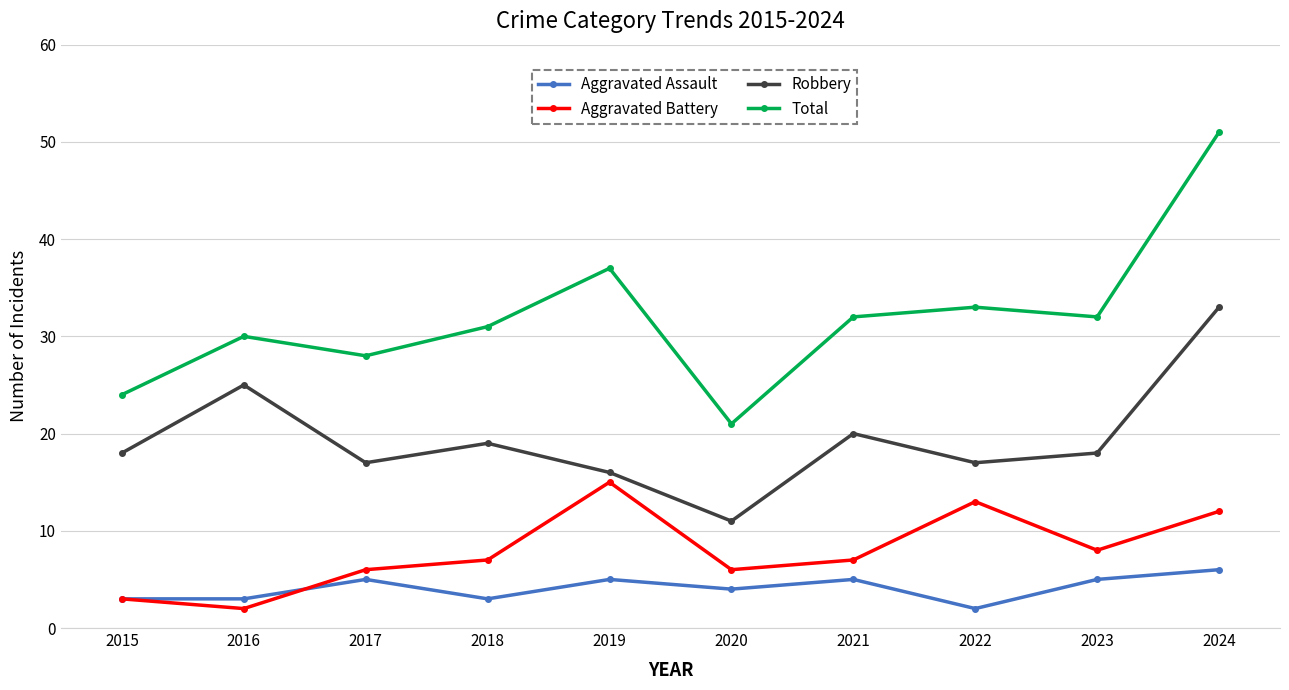

True or false: Robbery and Total intersect in this chart.

False